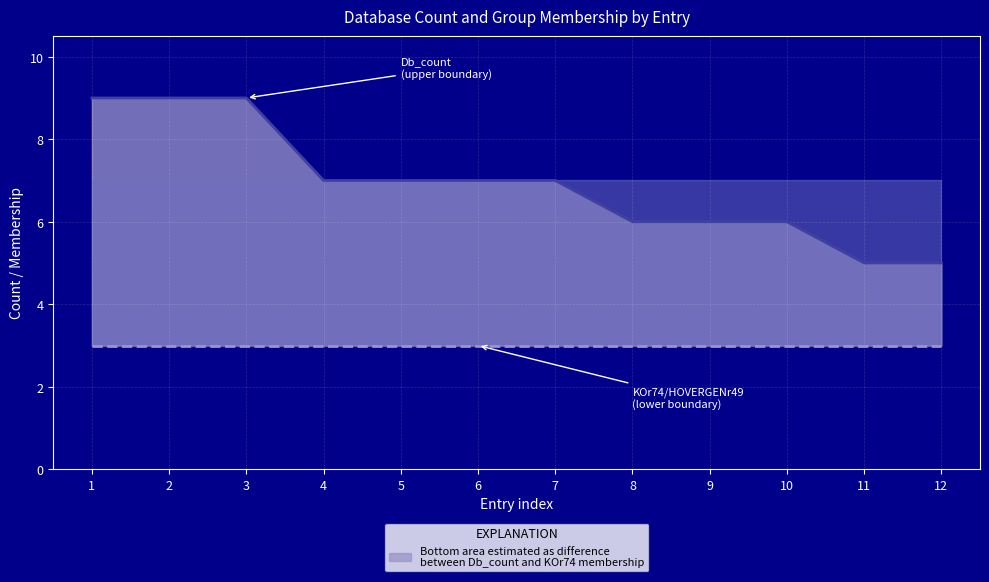

What is the maximum value for Db_count (upper line)?

9